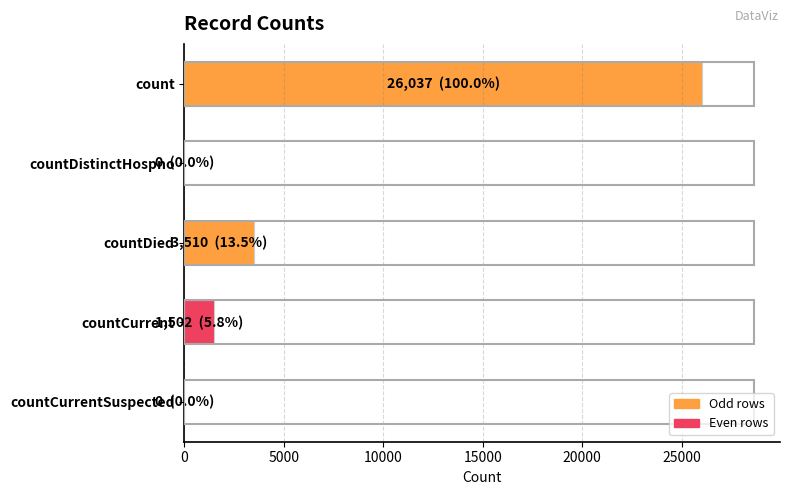

What is the sum of all values?

31049